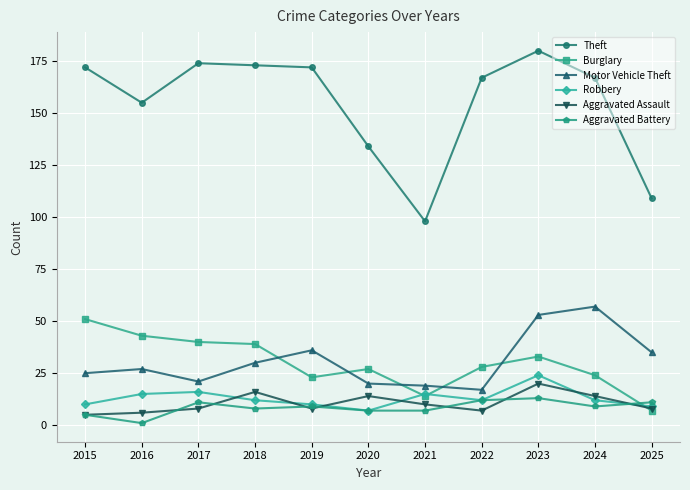

The value of Motor Vehicle Theft at 2025 is 35. True or false?

True